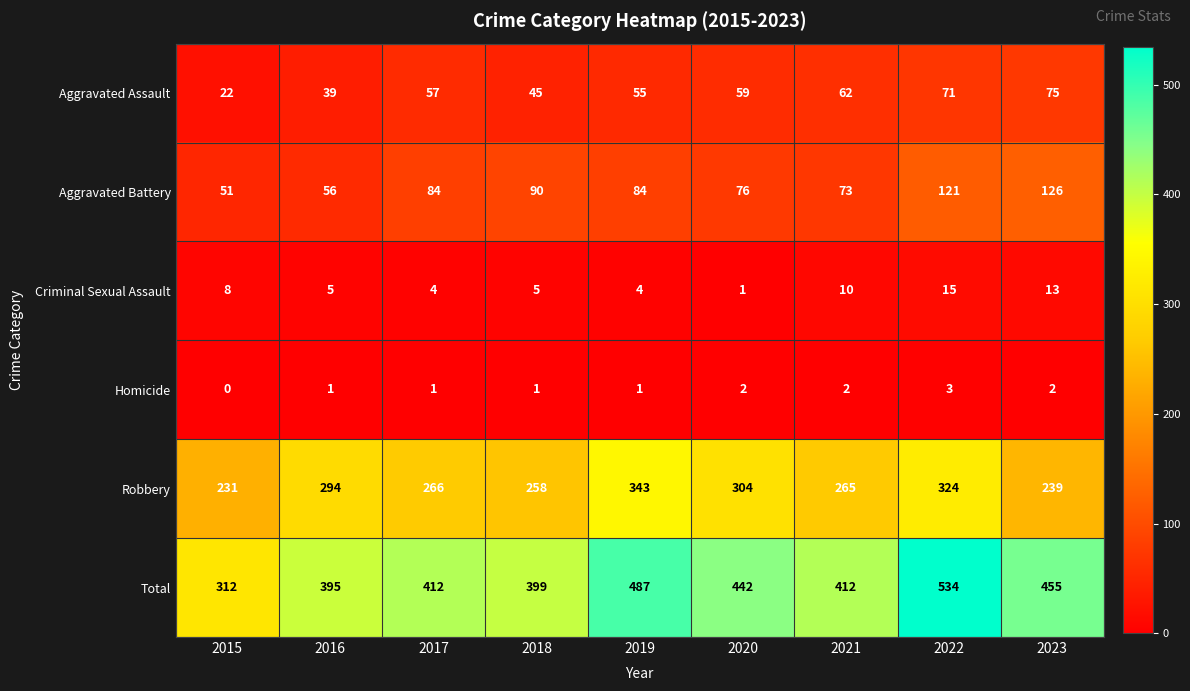

What is the spread (max minus min) of values at 2020?

441